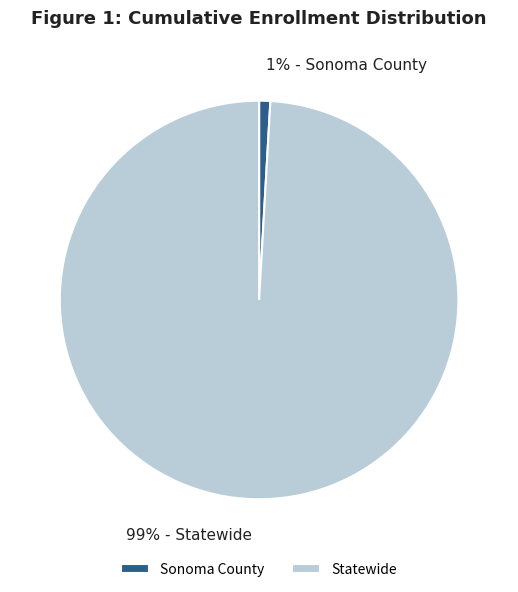

The Statewide slice represents 89% of the pie. True or false?

False